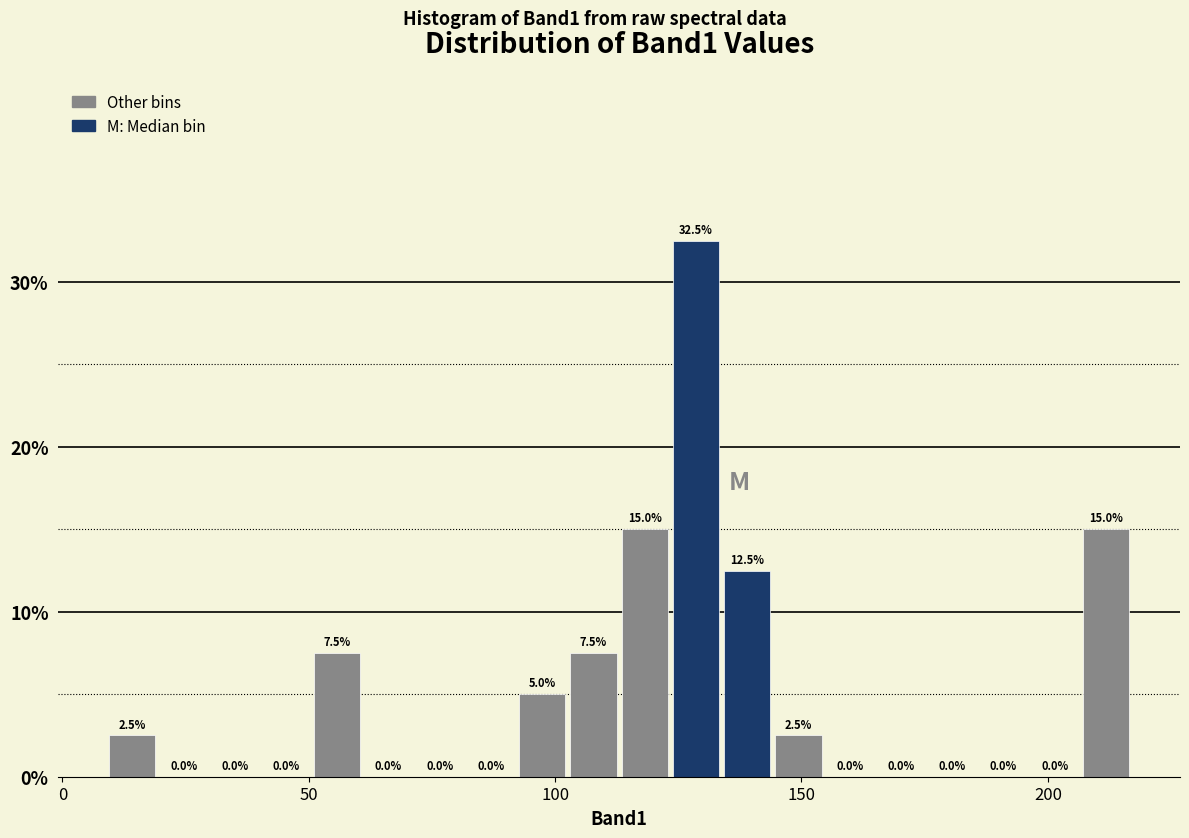

Read against the x-axis, roughly where is the centre of the tallest bar?

130